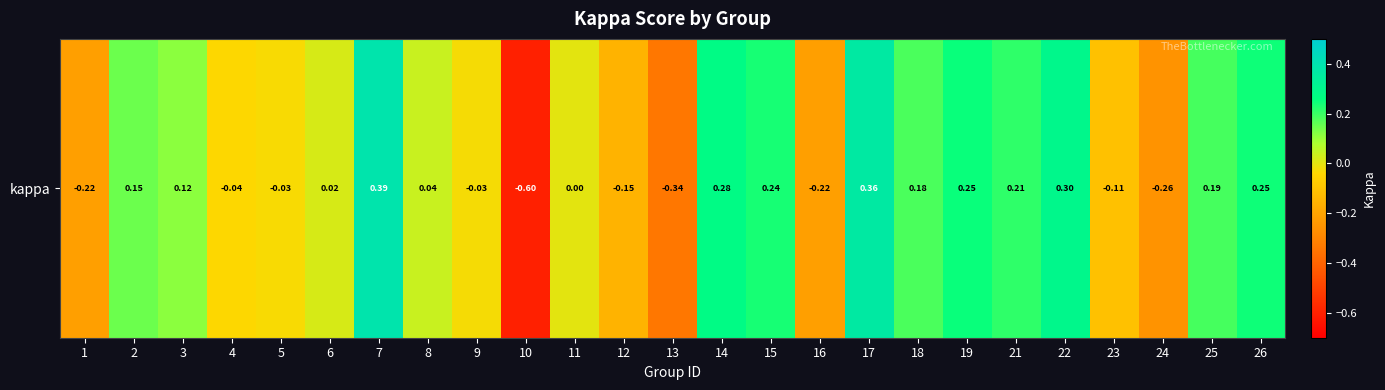

Is it true that the value at 5 is -0.0?

False